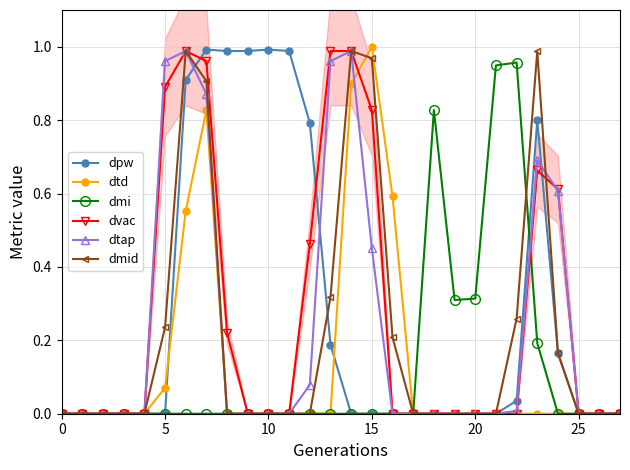

The dtap series shows 0.7 at 23. True or false?

True